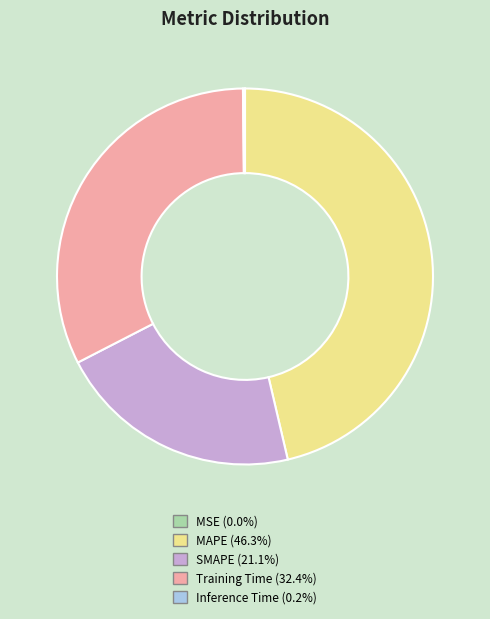

Does any single category account for the majority?

No